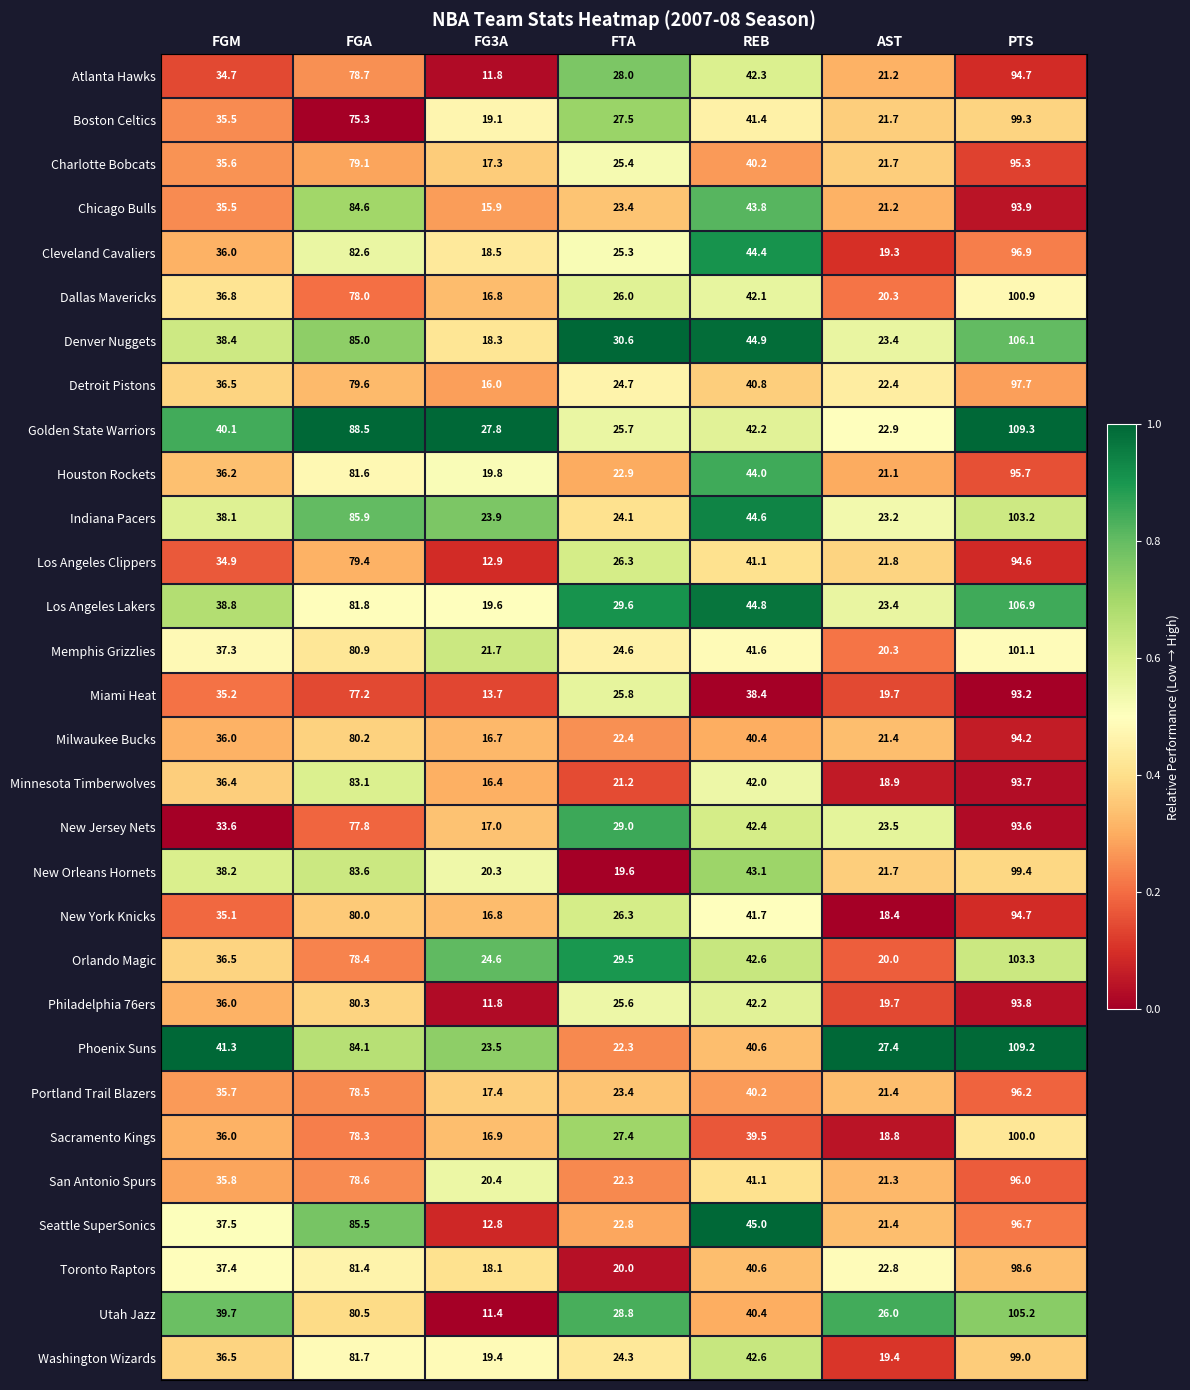

What is the difference between the maximum and minimum values in the Chicago Bulls series?

78.0